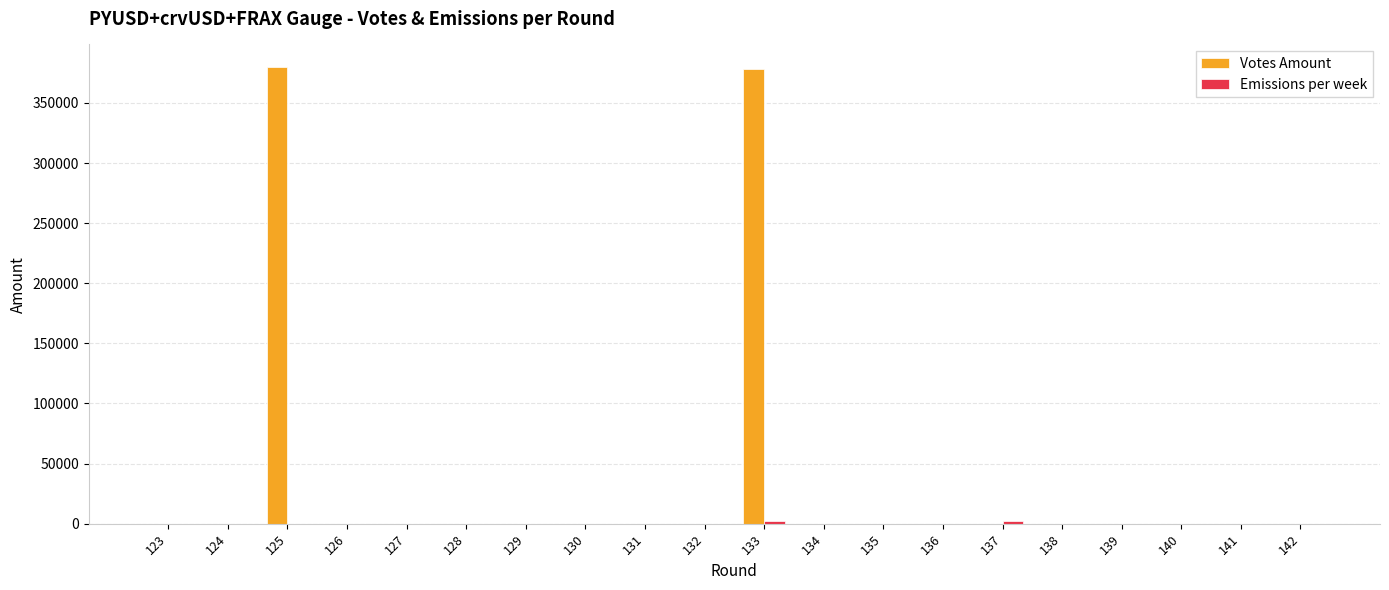

Which series has the largest total across all categories?

Votes Amount